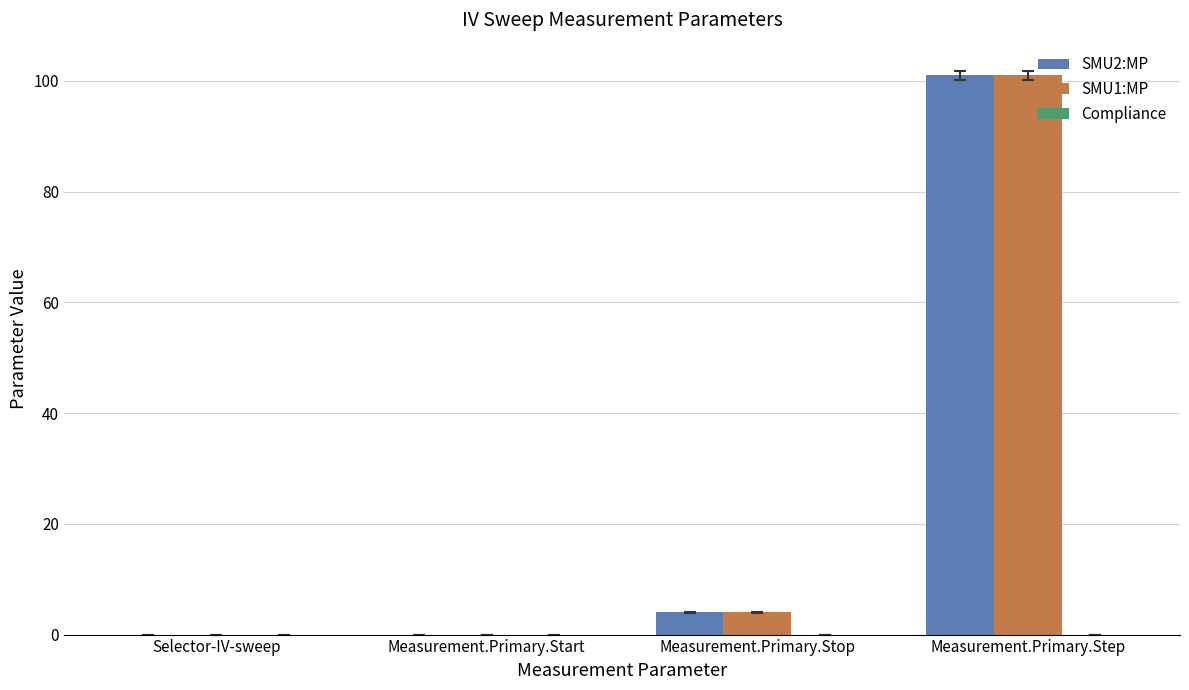

At which category does the chart reach its peak across all series?

Measurement.Primary.Step